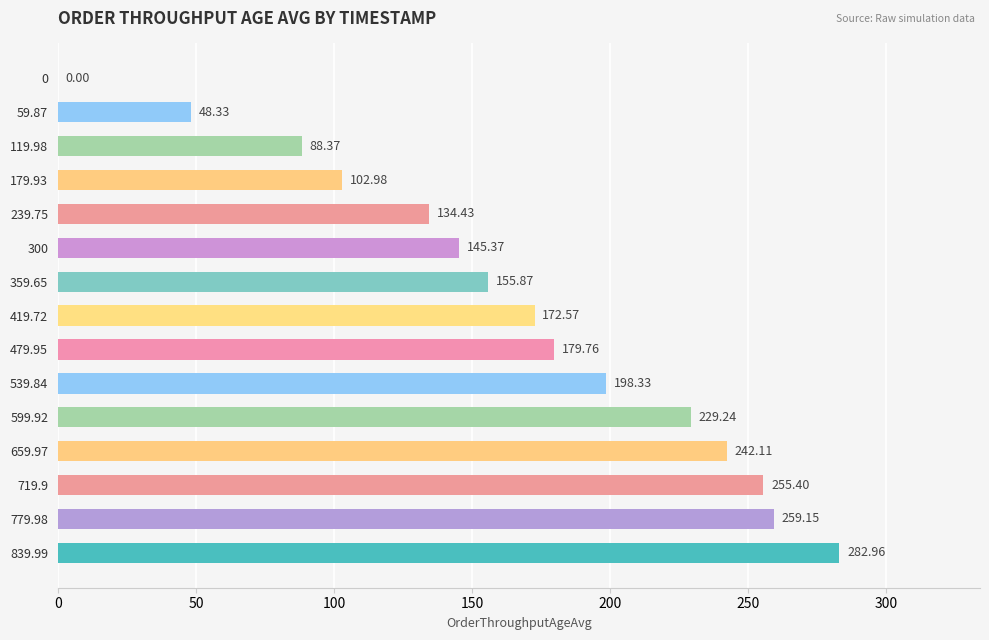

How many values are above zero?

14